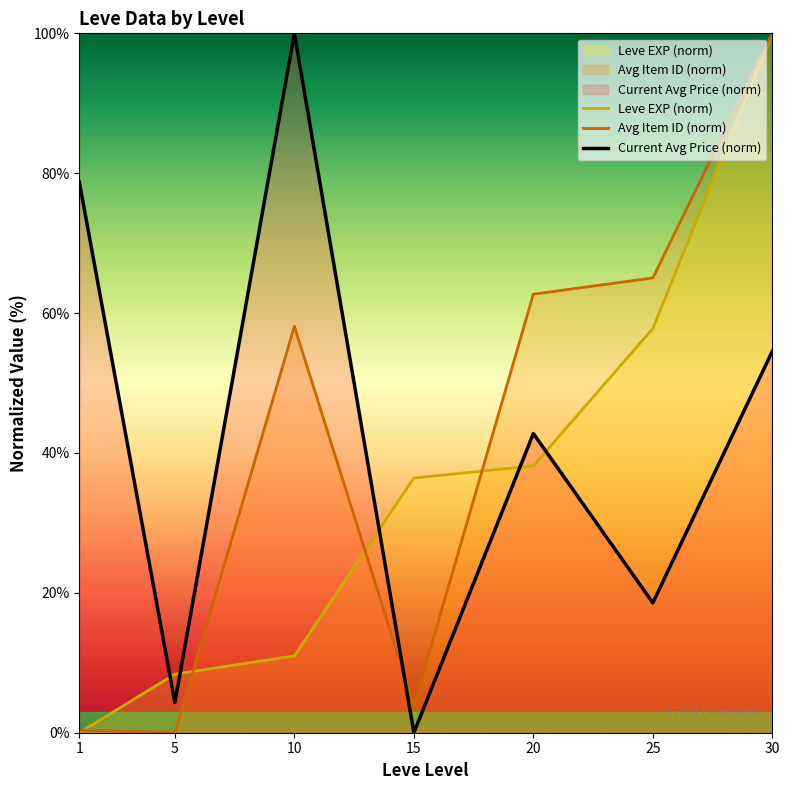

Count the number of data series in this chart.

3